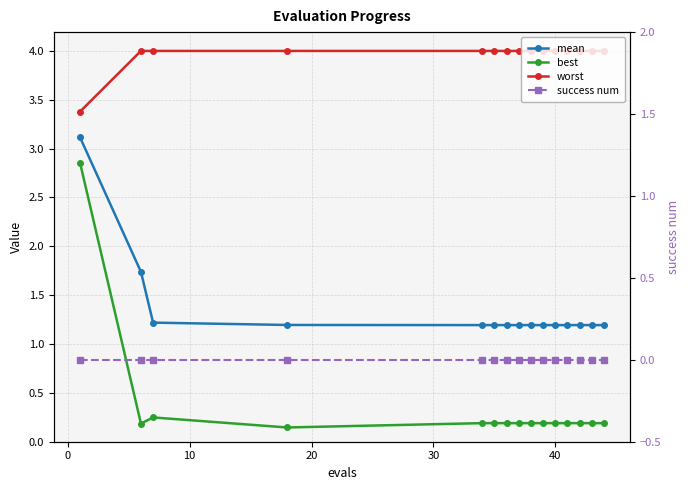

The mean series shows 1.2 at 12. True or false?

True